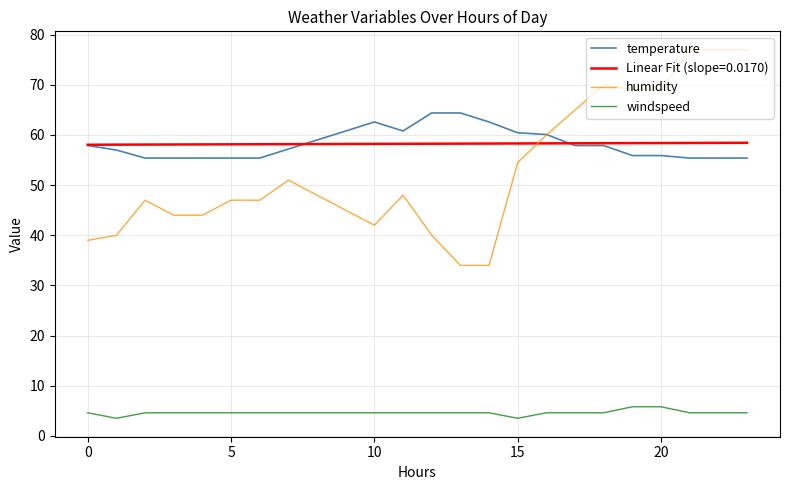

How many windspeed values are between 4 and 5?

20